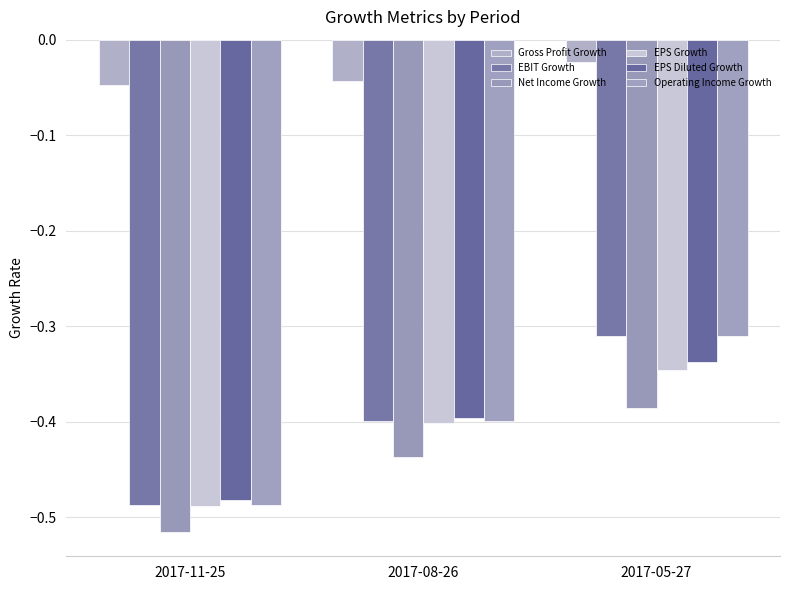

Count the number of categories in the chart.

3